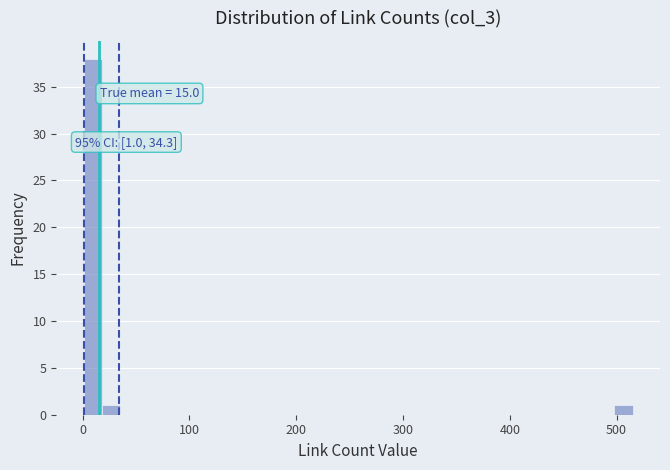

Read against the x-axis, roughly where is the centre of the tallest bar?

10